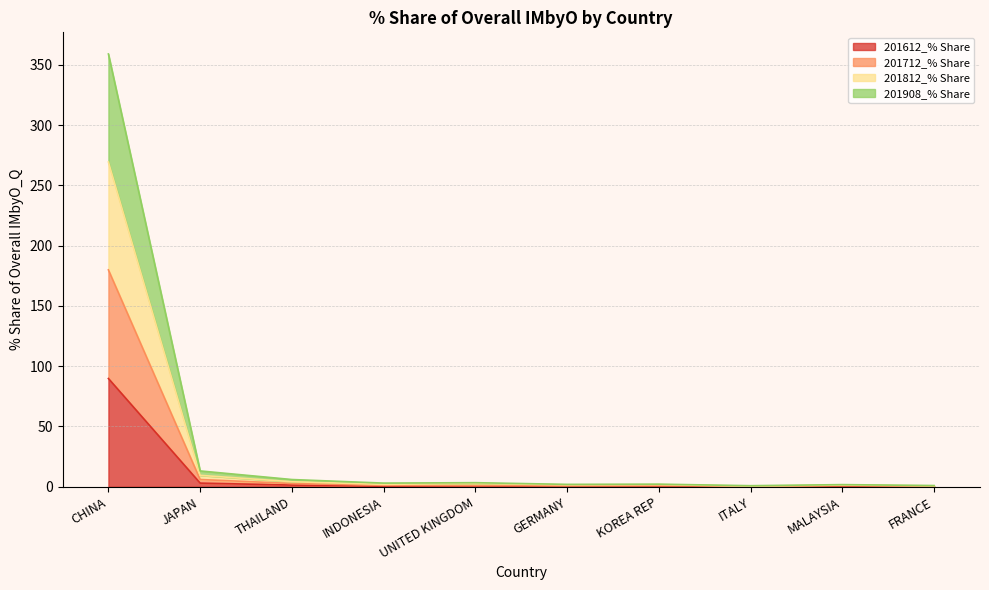

True or false: 201612_% Share and 201812_% Share cross at least once.

False